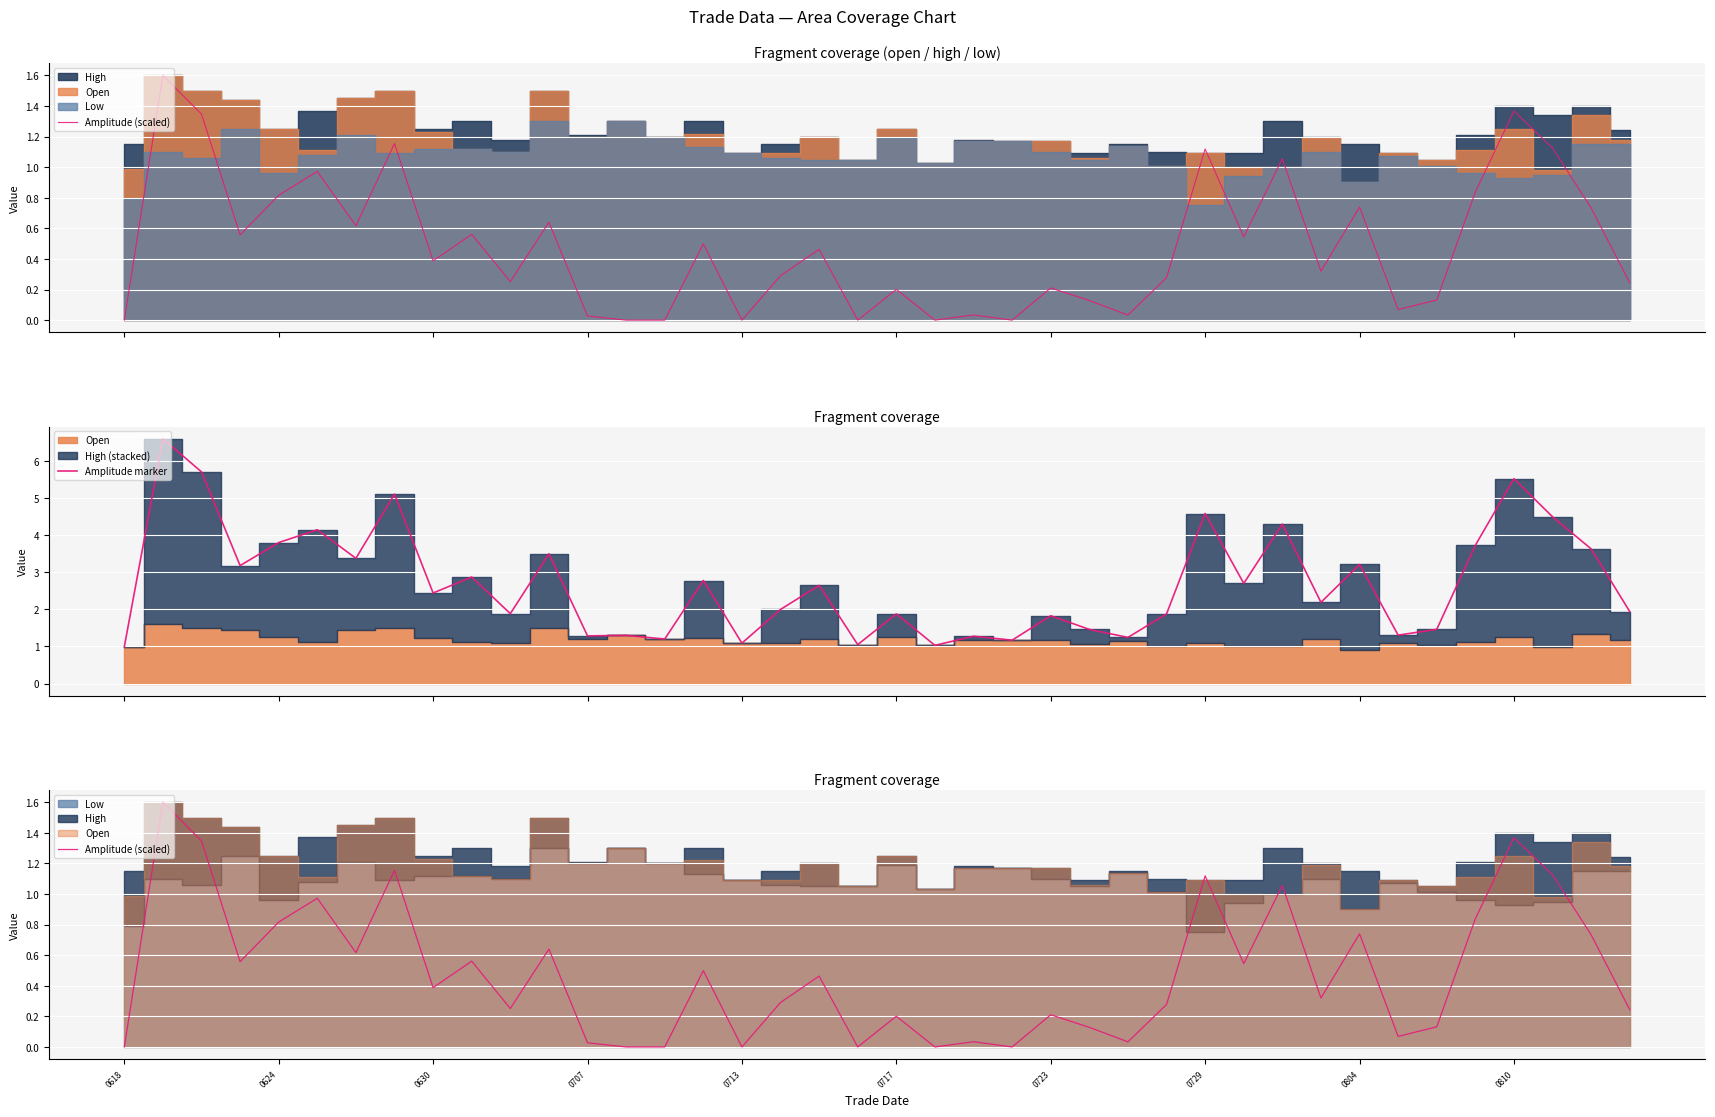

Which series has the widest spread of values?

Amplitude marker